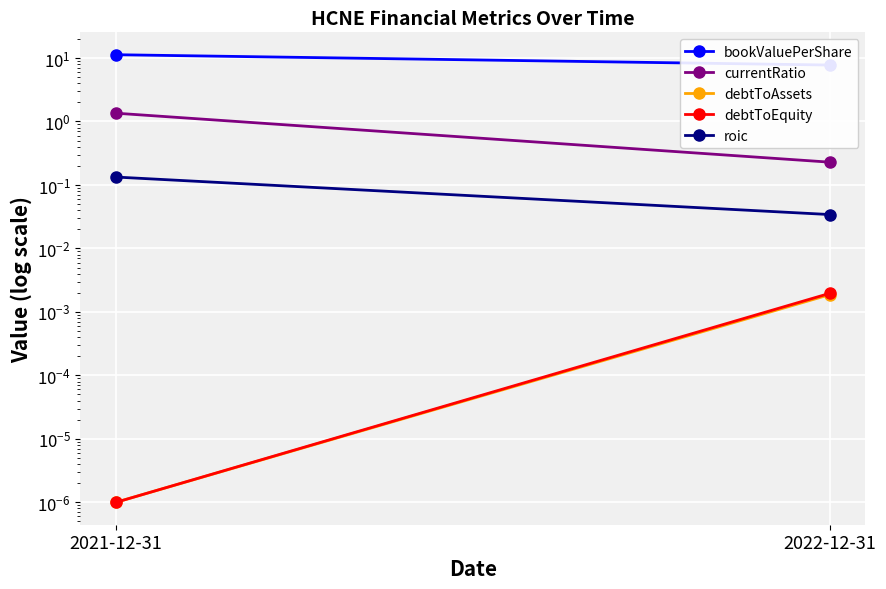

What is the sum of the roic values at 2022-12-31 and 2021-12-31?

0.2